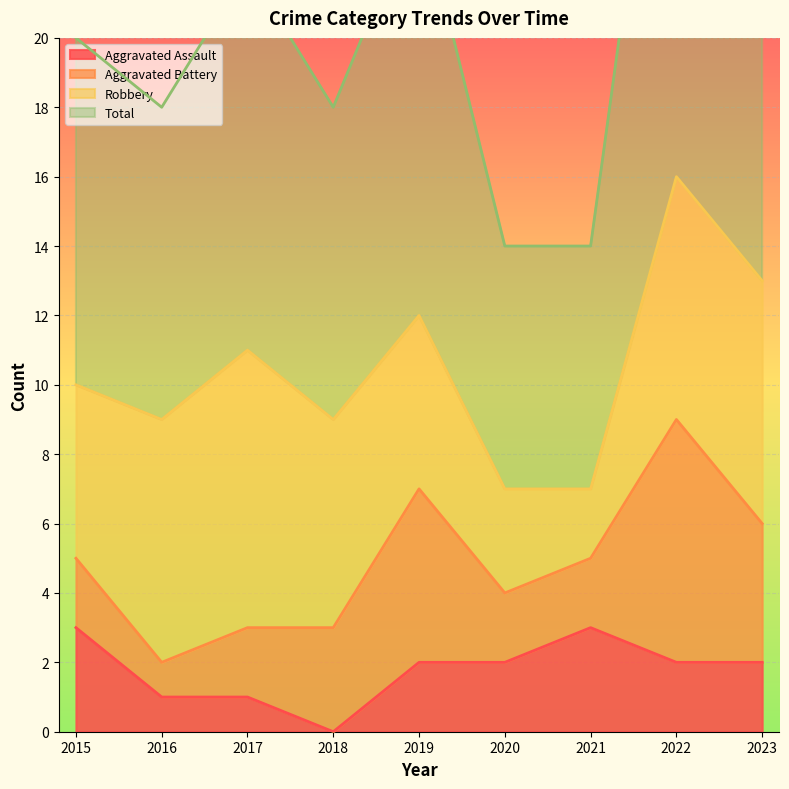

True or false: Aggravated Assault and Total cross at least once.

False